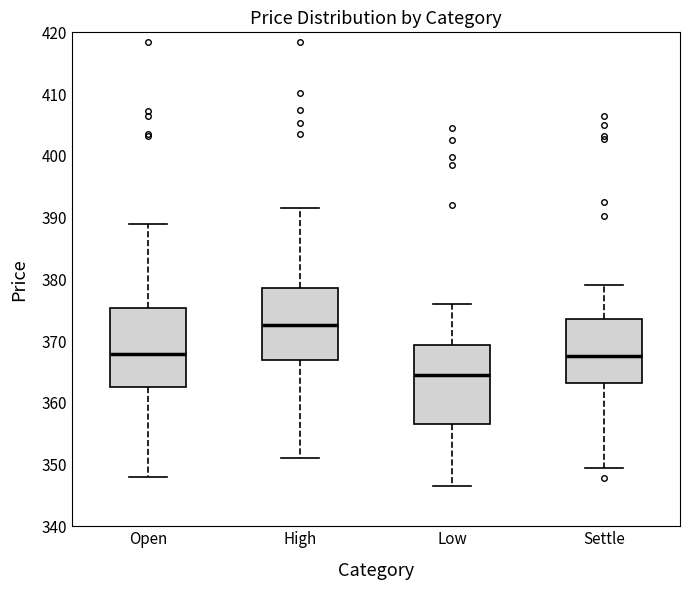

Where does the median line of the box for Settle sit on the y-axis? The values are not printed on the chart, so give them approximately, as read against the axis.

368